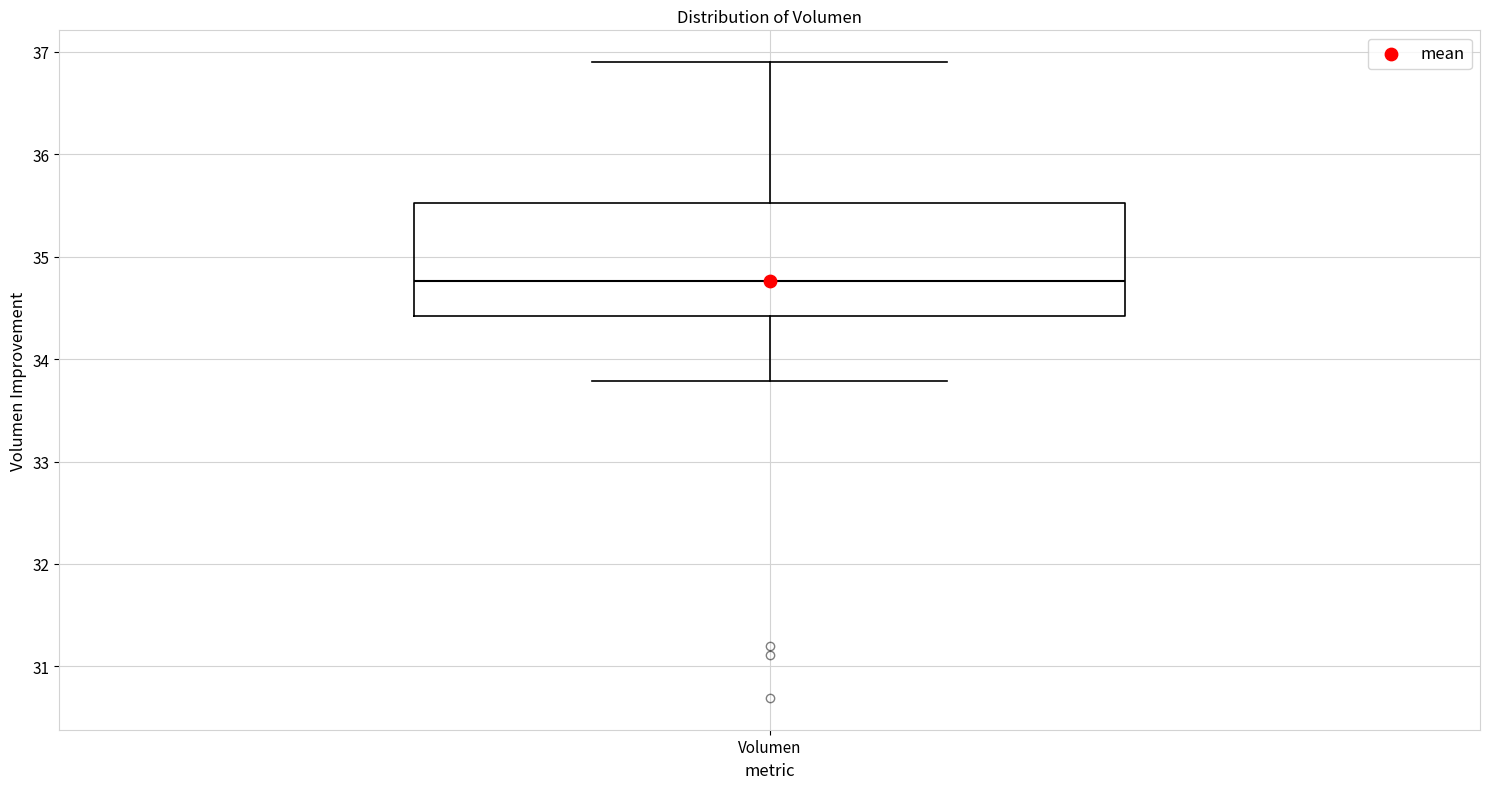

Where does the lower whisker of the box for Volumen end on the y-axis? The values are not printed on the chart, so give them approximately, as read against the axis.

33.8